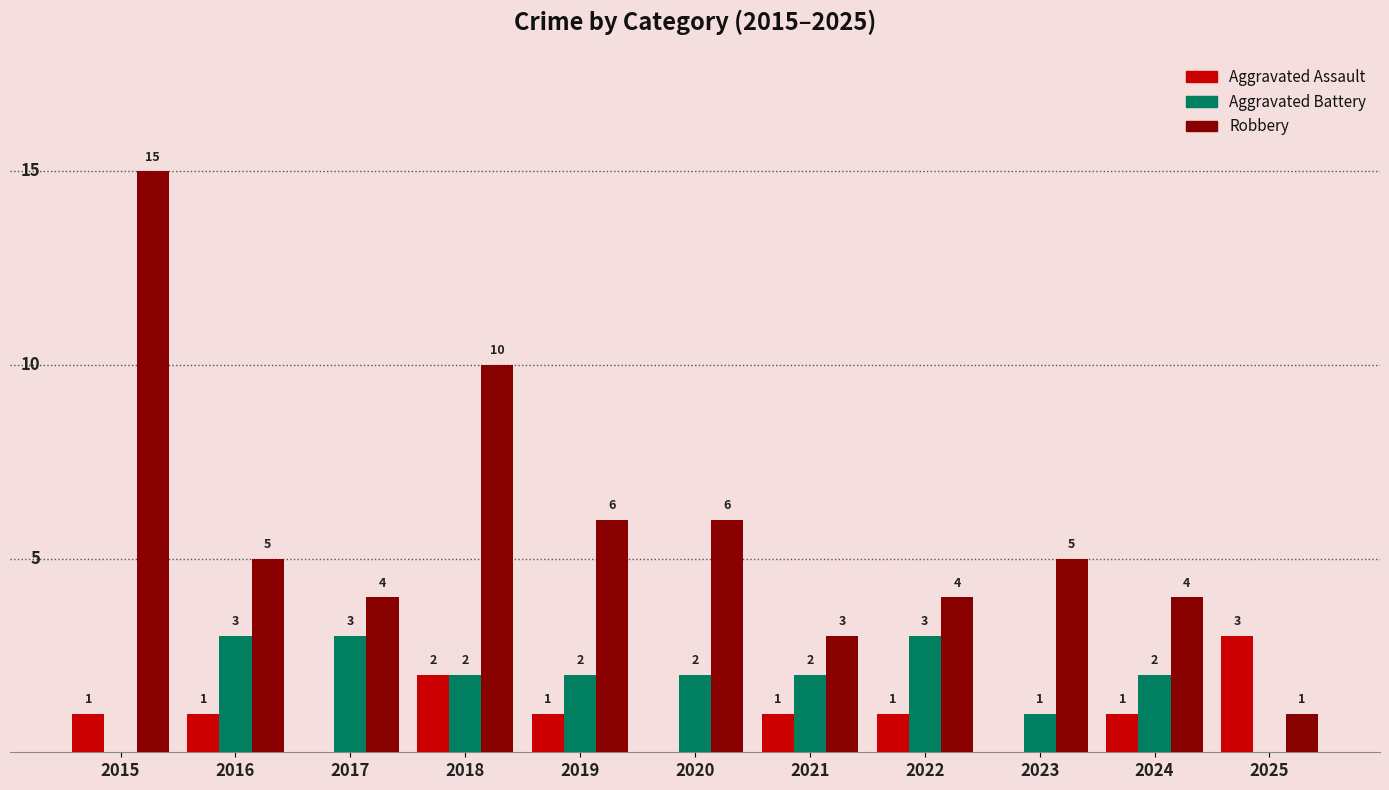

Are the bars grouped side by side (vs. stacked)?

Yes